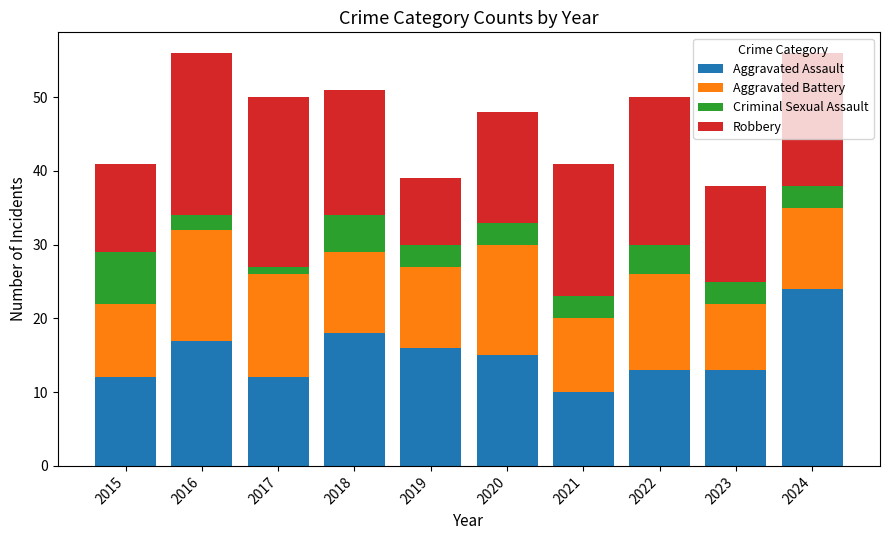

What is the highest value of the Aggravated Assault series?

24